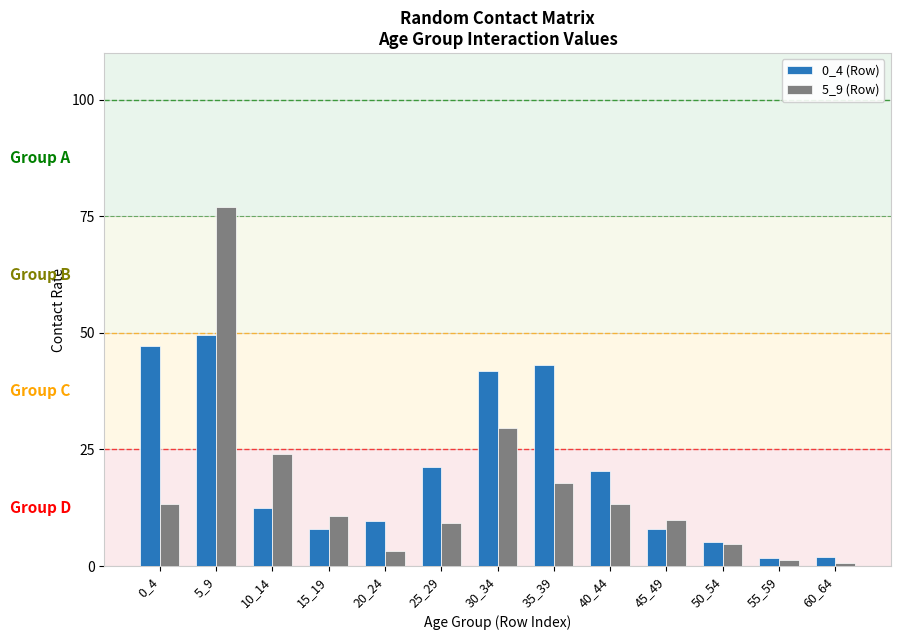

What is the difference between the highest and lowest values at 25_29?

12.2